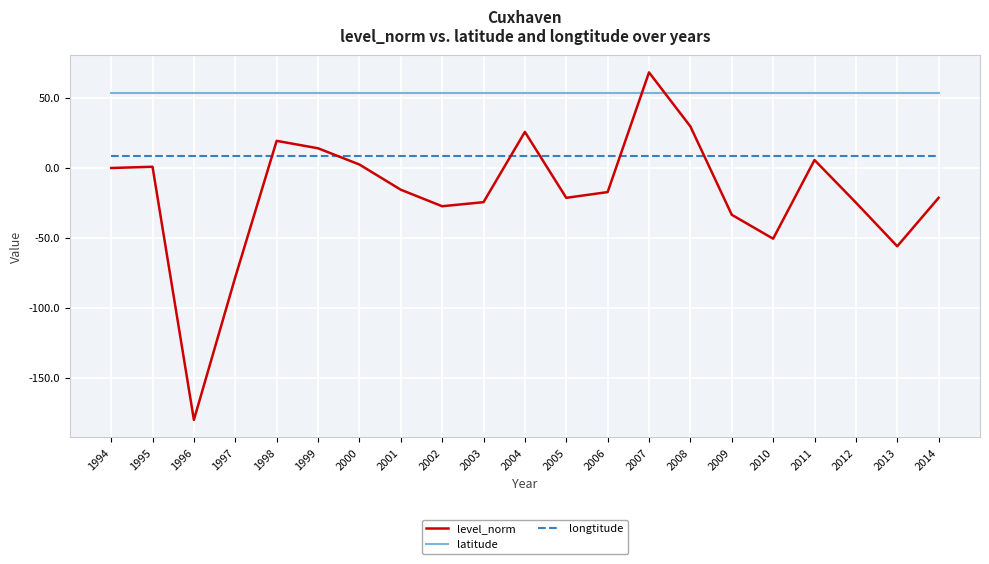

The value of longtitude at 1999 is 8.7. True or false?

True